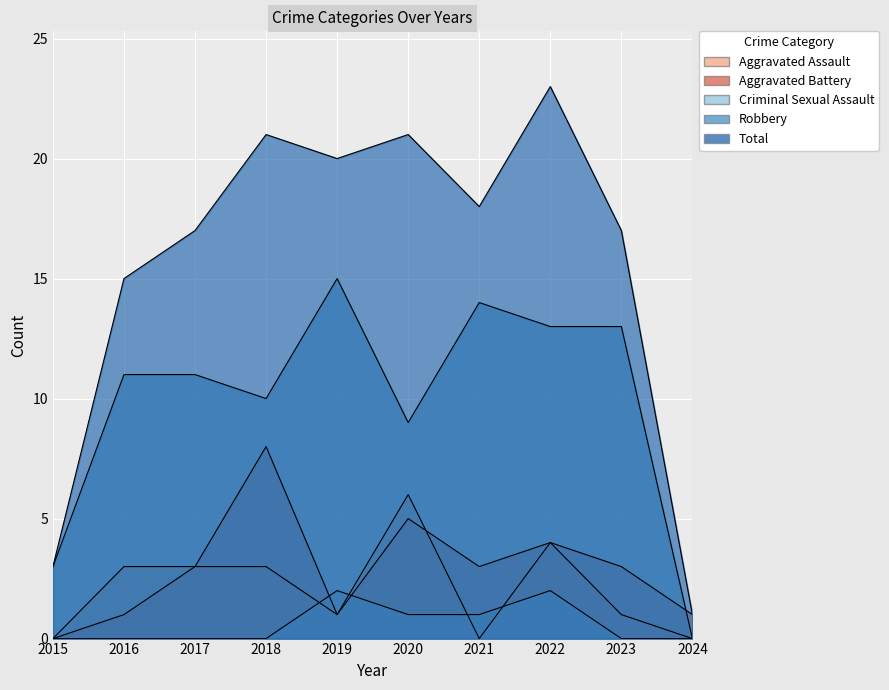

Which category has the highest value across all series?

2022